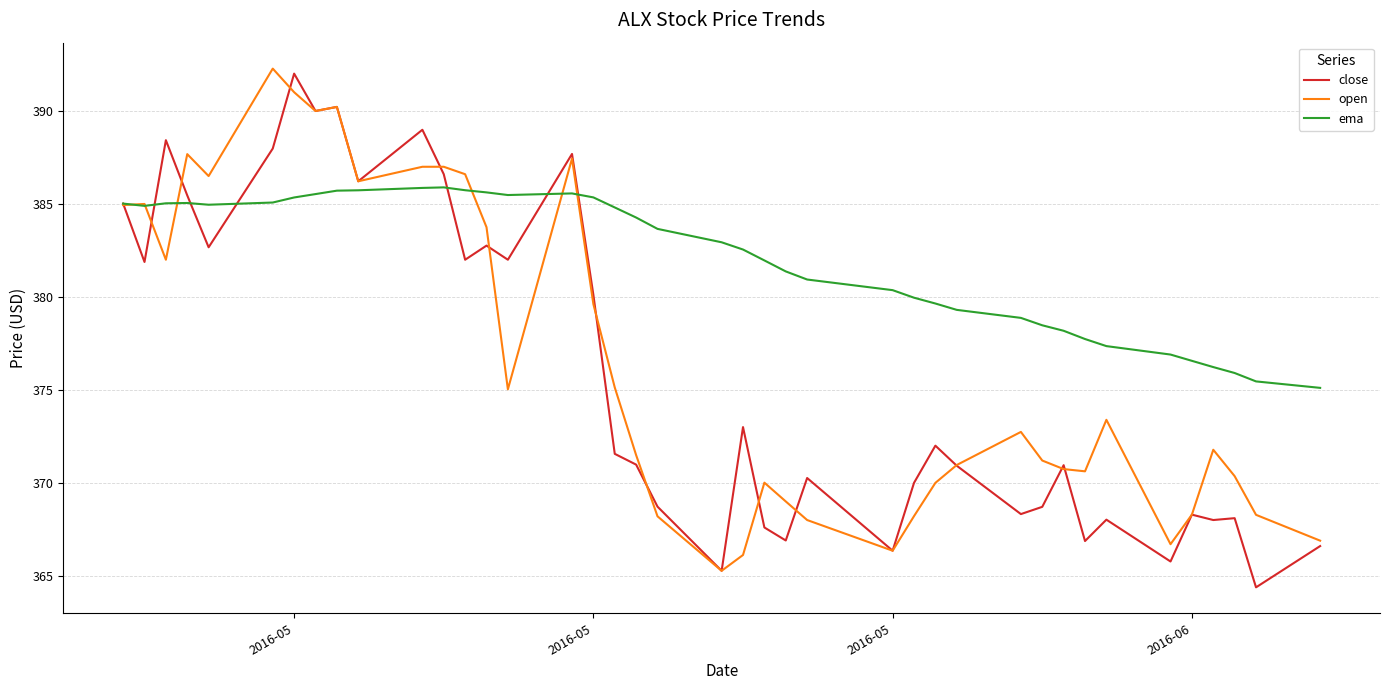

Which series has the largest total across all categories?

ema